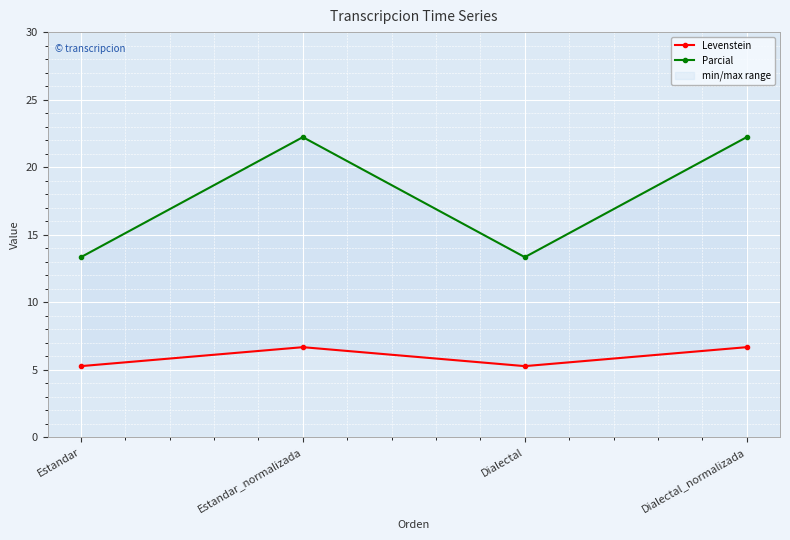

Which series has the largest total across all categories?

Parcial